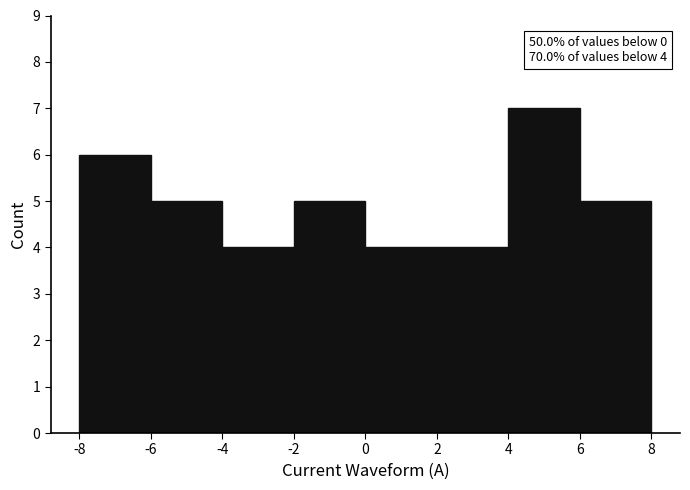

Which range on the x-axis has the tallest bar?

4 to 6